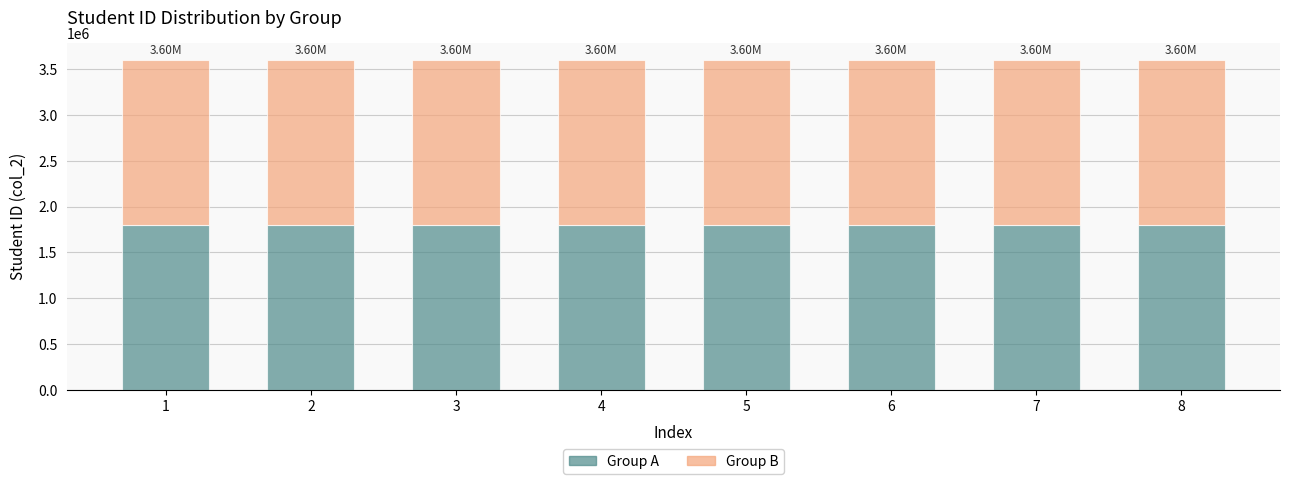

What is the sum of all Group A values?

14409376